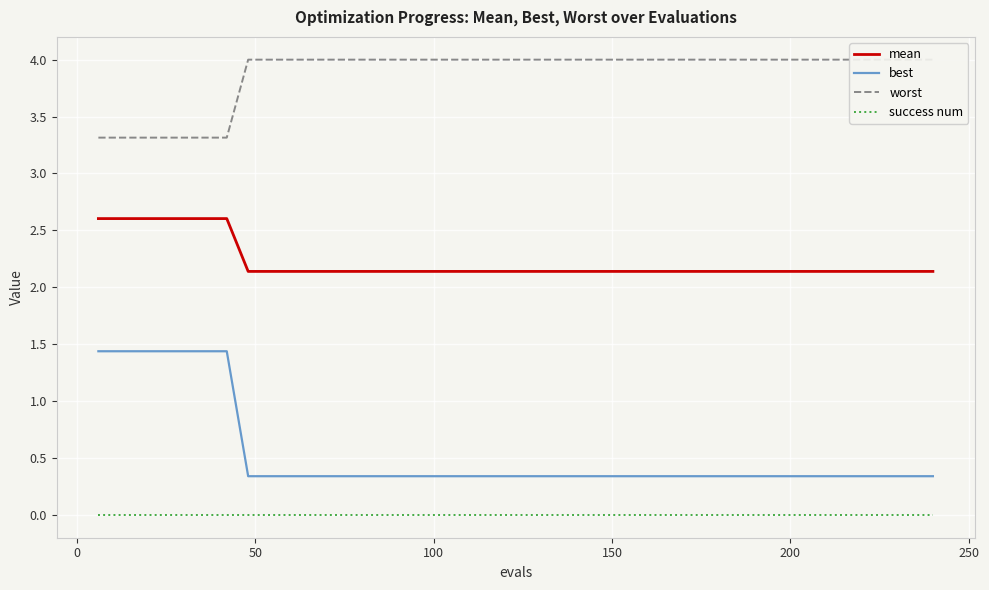

Reading left to right, what are all the values shown in this chart?

mean: 2.6	2.6	2.6	2.6	2.6	2.6	2.6	2.1	2.1	2.1	2.1	2.1	2.1	2.1	2.1	2.1	2.1	2.1	2.1	2.1	2.1	2.1	2.1	2.1	2.1	2.1	2.1	2.1	2.1	2.1	2.1	2.1	2.1	2.1	2.1	2.1	2.1	2.1	2.1	2.1
best: 1.4	1.4	1.4	1.4	1.4	1.4	1.4	0.3	0.3	0.3	0.3	0.3	0.3	0.3	0.3	0.3	0.3	0.3	0.3	0.3	0.3	0.3	0.3	0.3	0.3	0.3	0.3	0.3	0.3	0.3	0.3	0.3	0.3	0.3	0.3	0.3	0.3	0.3	0.3	0.3
worst: 3.3	3.3	3.3	3.3	3.3	3.3	3.3	4.0	4.0	4.0	4.0	4.0	4.0	4.0	4.0	4.0	4.0	4.0	4.0	4.0	4.0	4.0	4.0	4.0	4.0	4.0	4.0	4.0	4.0	4.0	4.0	4.0	4.0	4.0	4.0	4.0	4.0	4.0	4.0	4.0
success num: 0.0	0.0	0.0	0.0	0.0	0.0	0.0	0.0	0.0	0.0	0.0	0.0	0.0	0.0	0.0	0.0	0.0	0.0	0.0	0.0	0.0	0.0	0.0	0.0	0.0	0.0	0.0	0.0	0.0	0.0	0.0	0.0	0.0	0.0	0.0	0.0	0.0	0.0	0.0	0.0